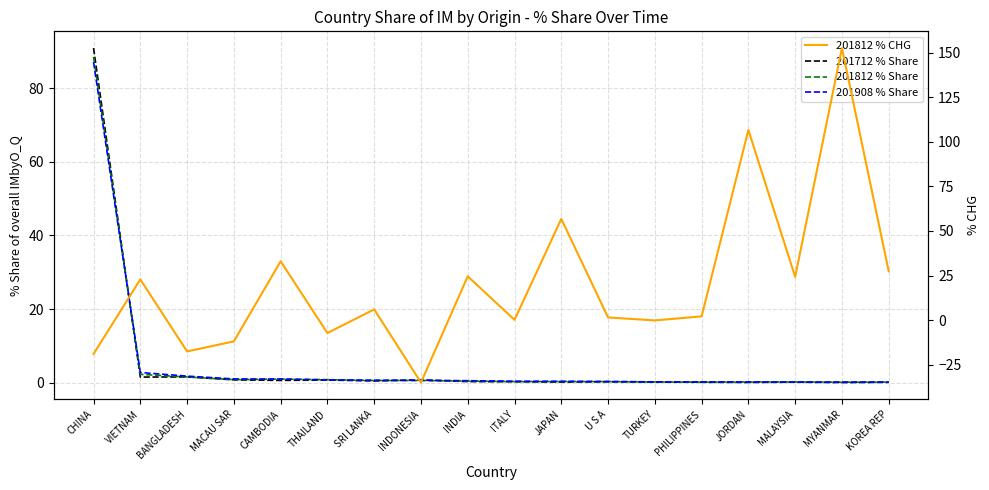

At which label does 201712 % Share reach its peak?

CHINA